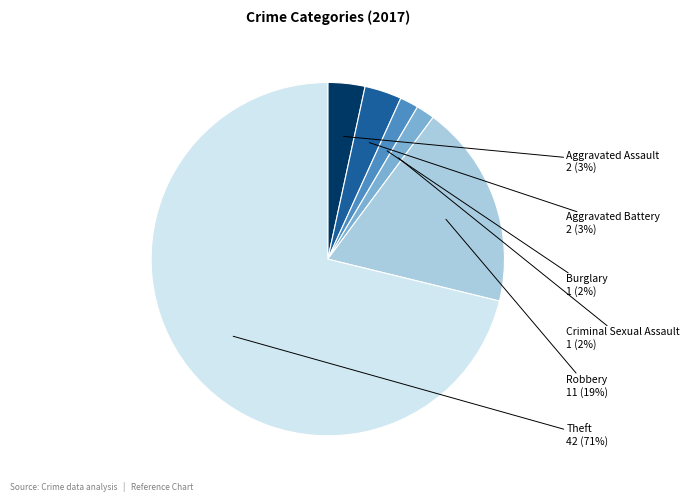

How many segments does this pie chart have?

6